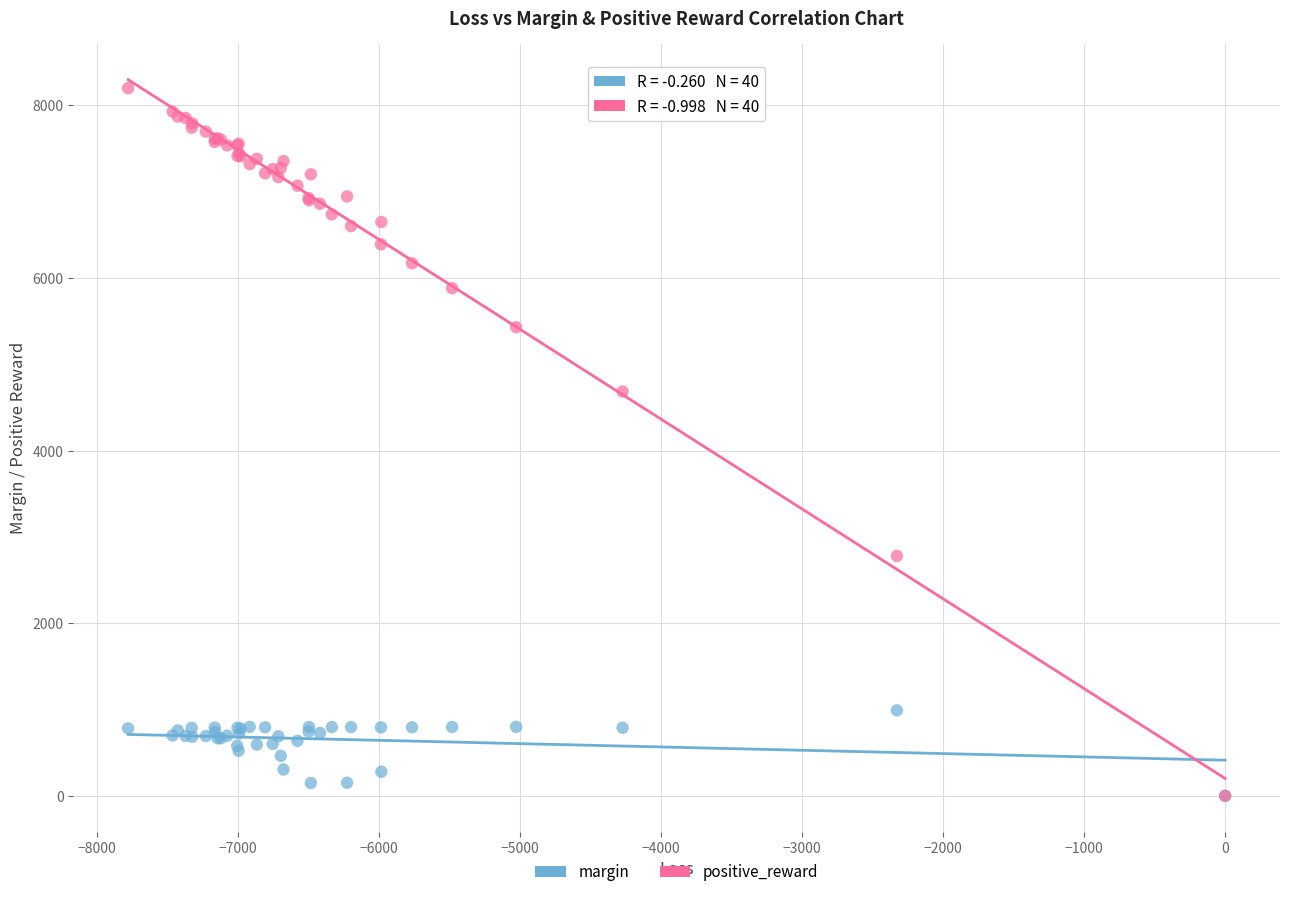

Across all series, what Y value is closest to 4099?

4684.0